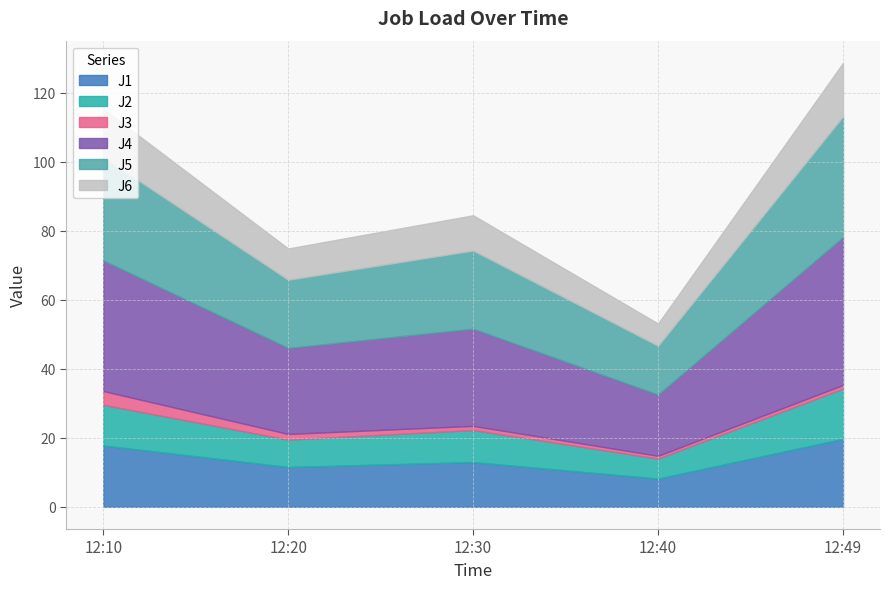

Rank the series at 12:40 from lowest to highest value.

J3, J2, J6, J1, J5, J4